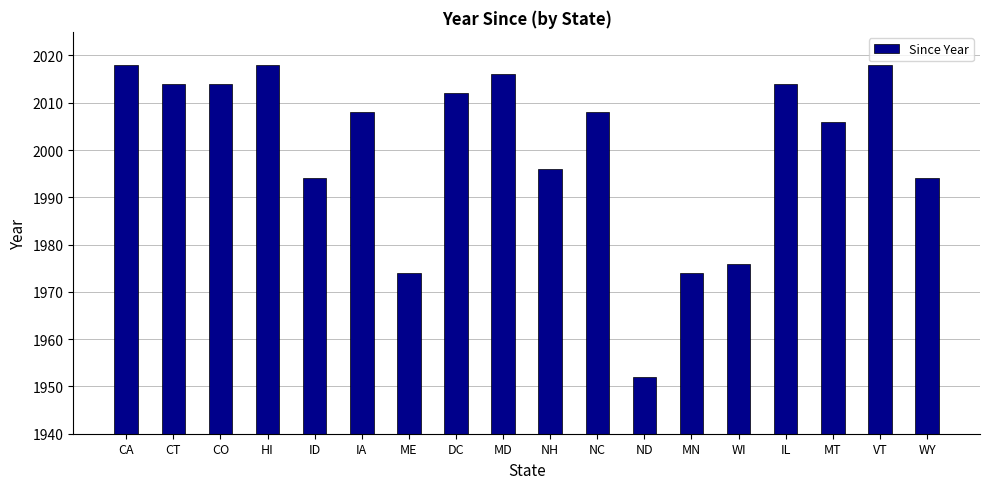

True or false: the data shows 2018 at VT.

True